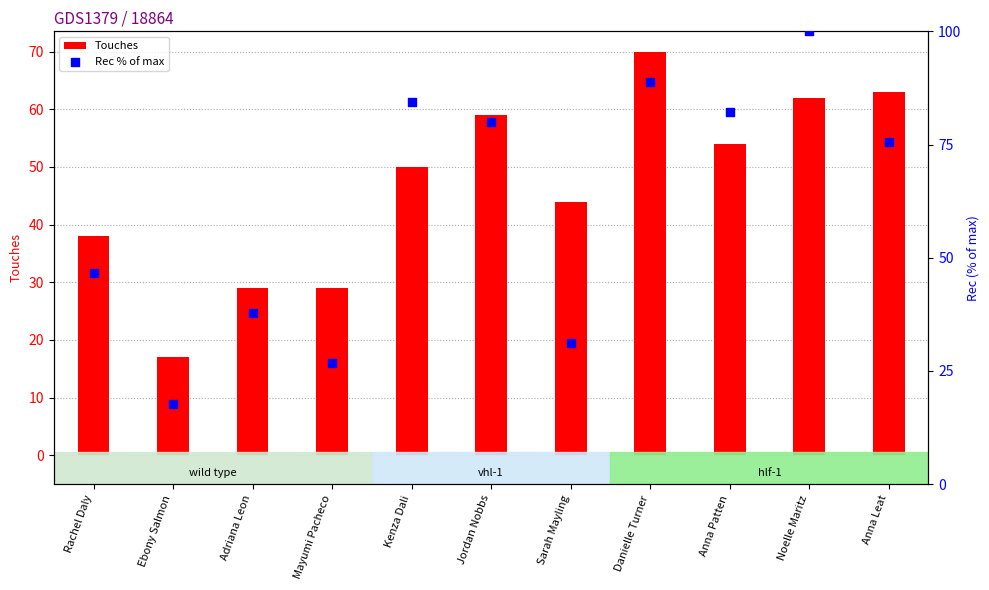

Is the value of Touches at Danielle Turner greater than the value of Rec % of max at Anna Patten?

No